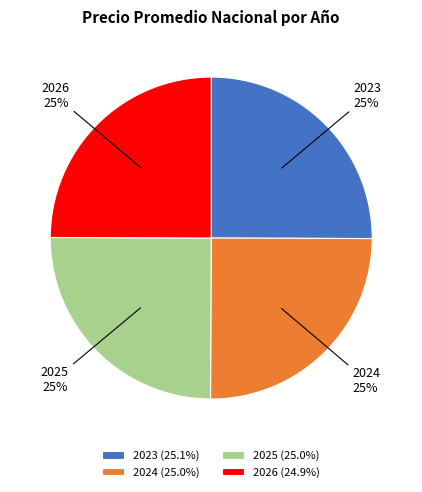

To the nearest percent, what is the combined percentage of 2025 and 2024?

50%